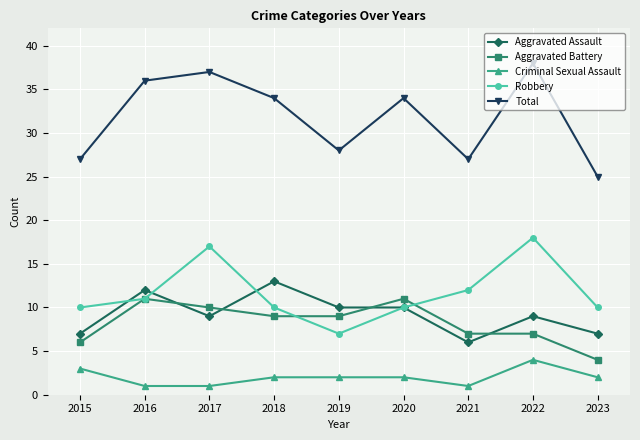

Reading left to right, transcribe all the data shown in this chart.

Aggravated Assault: 7	12	9	13	10	10	6	9	7
Aggravated Battery: 6	11	10	9	9	11	7	7	4
Criminal Sexual Assault: 3	1	1	2	2	2	1	4	2
Robbery: 10	11	17	10	7	10	12	18	10
Total: 27	36	37	34	28	34	27	38	25